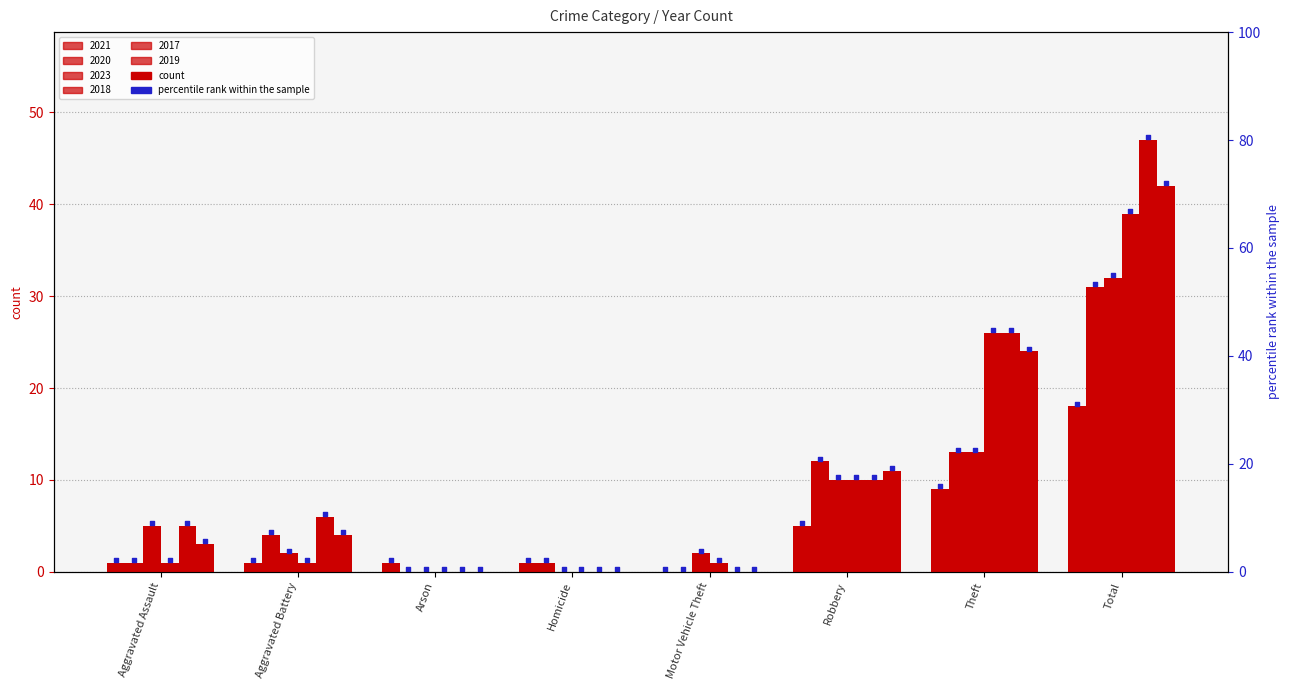

At how many categories does at least one series exceed 3?

5